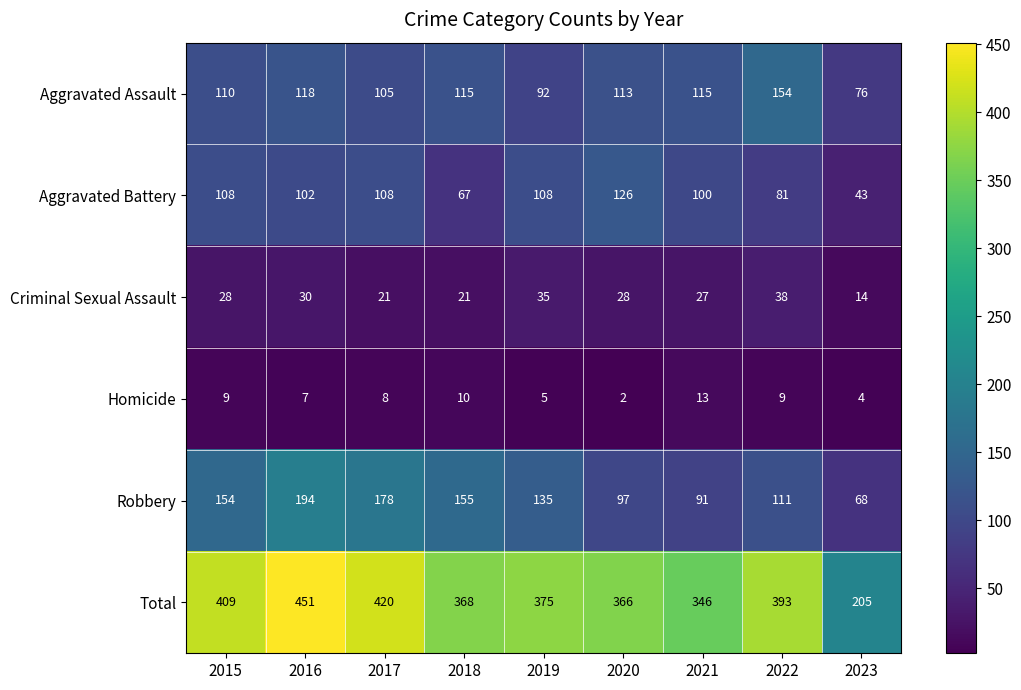

Which series changed the most between 2020 and 2021?

Aggravated Battery